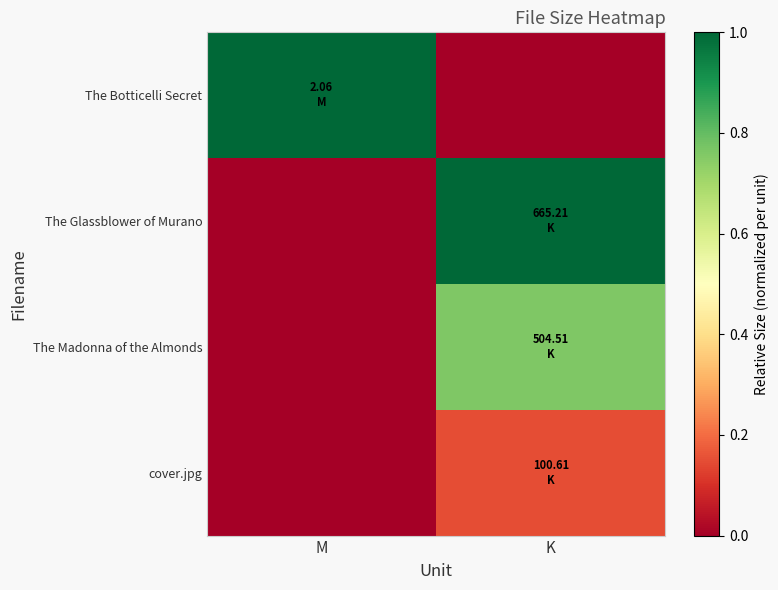

What is the spread (max minus min) of values at M?

1.0